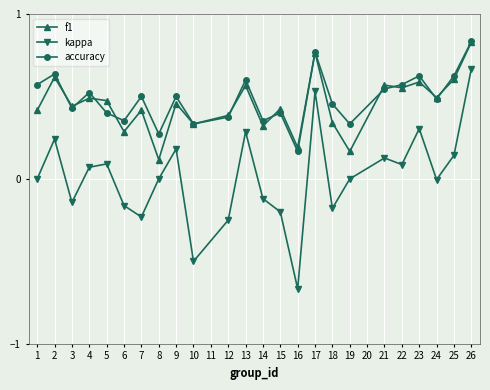

Is the value of f1 at 7 greater than the value of accuracy at 4?

No